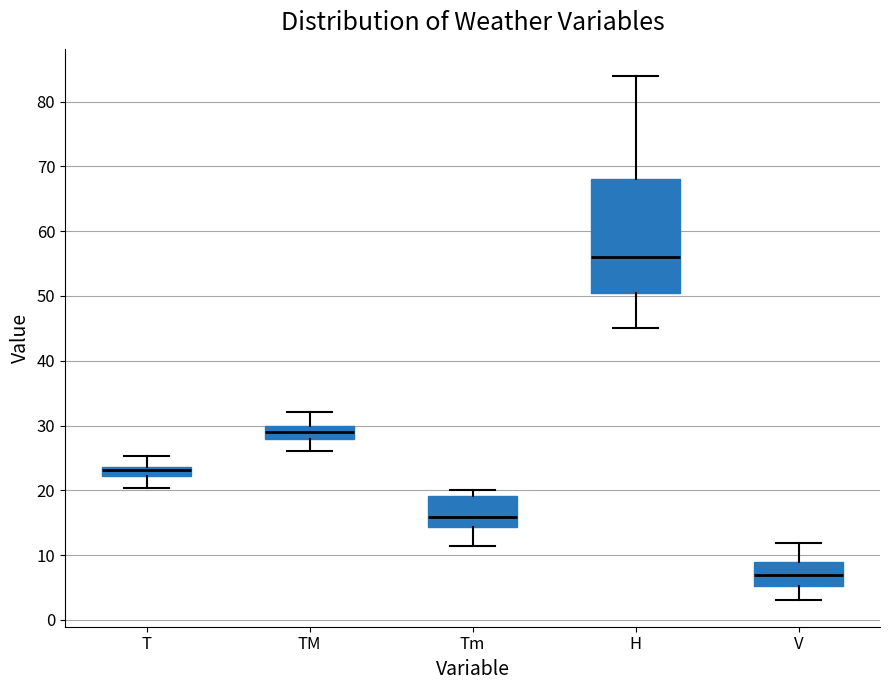

Which box's median line is the lowest?

V